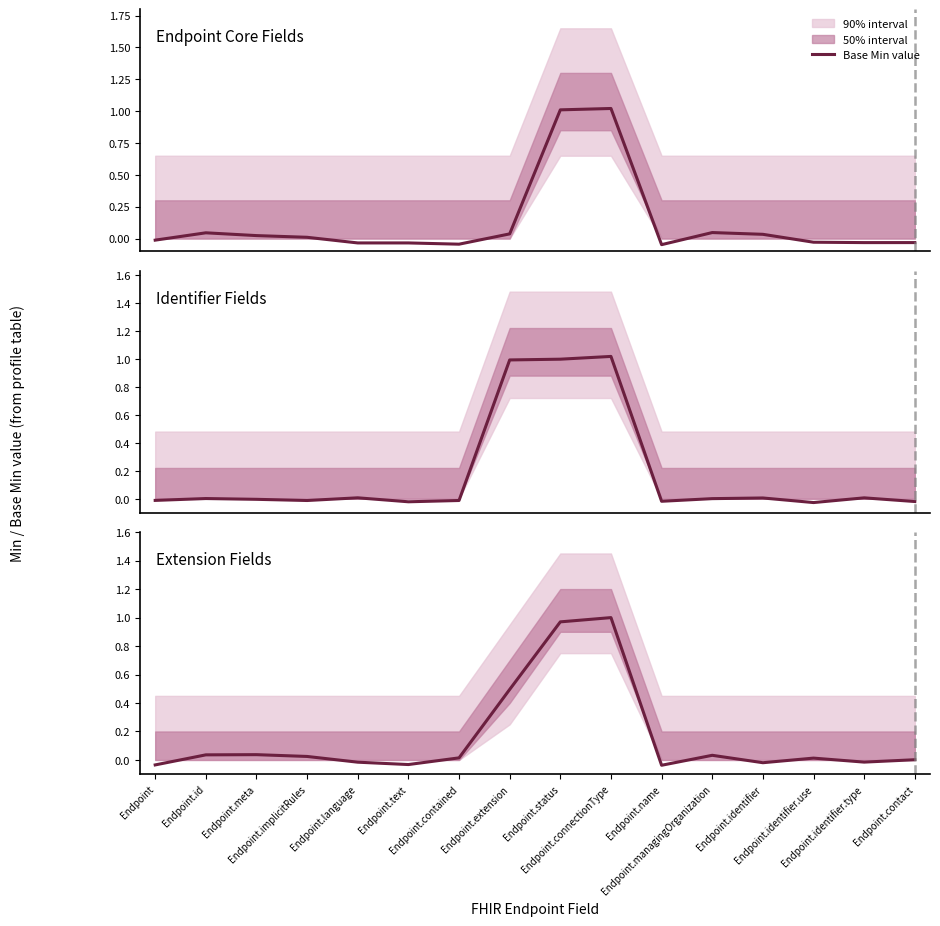

List the labels in order of value, largest first.

Endpoint.connectionType, Endpoint.status, Endpoint.extension, Endpoint.meta, Endpoint.id, Endpoint.managingOrganization, Endpoint.implicitRules, Endpoint.contained, Endpoint.identifier.use, Endpoint.contact, Endpoint.identifier.type, Endpoint.language, Endpoint.identifier, Endpoint.text, Endpoint, Endpoint.name